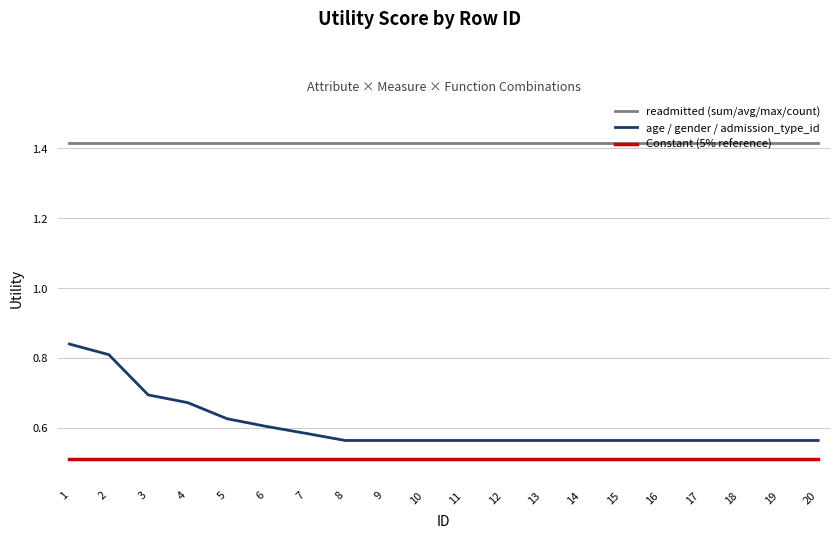

True or false: Constant (5% reference) and readmitted (sum/avg/max/count) intersect in this chart.

False